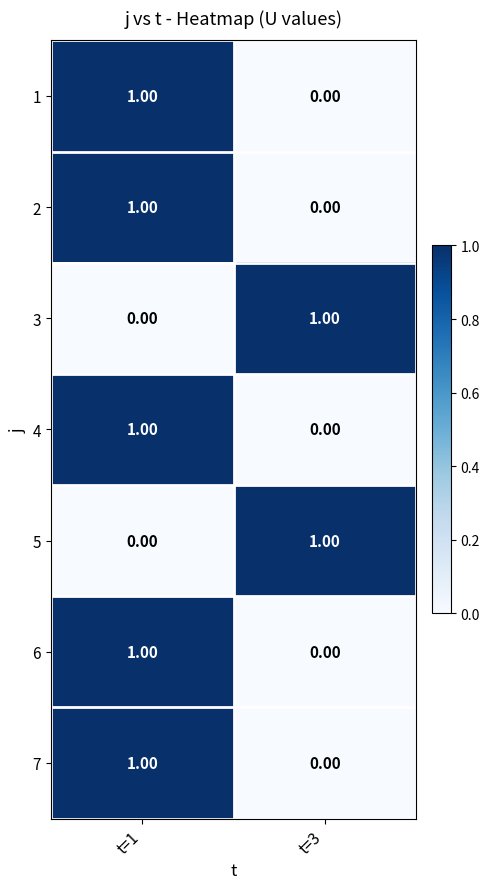

What is the difference between the highest and lowest values at t=1?

1